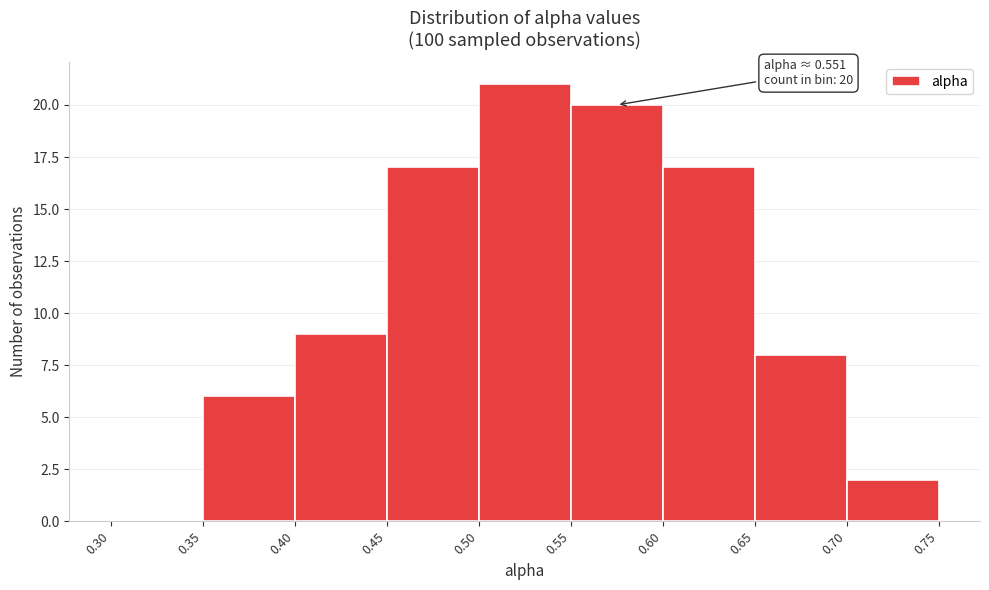

Over which range of the x-axis is the bar tallest?

0.50 to 0.55